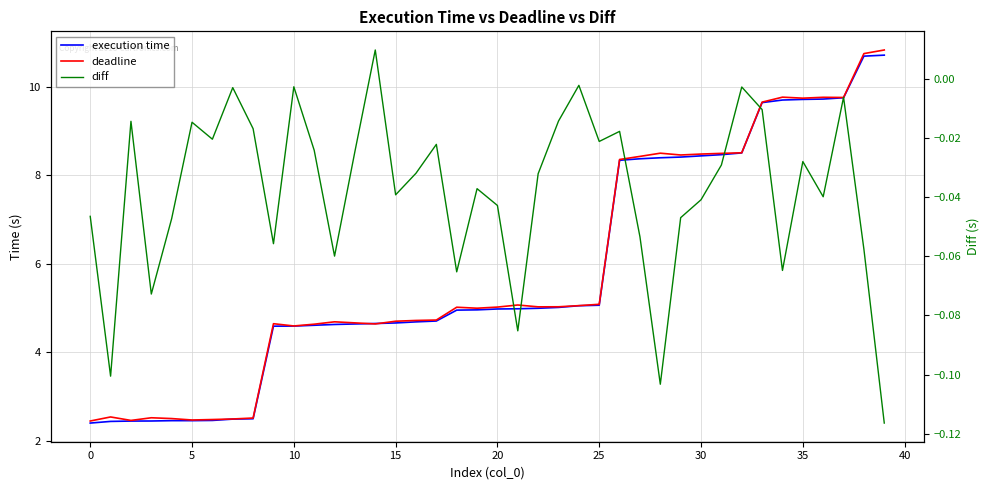

How many times do execution time and deadline cross each other?

2